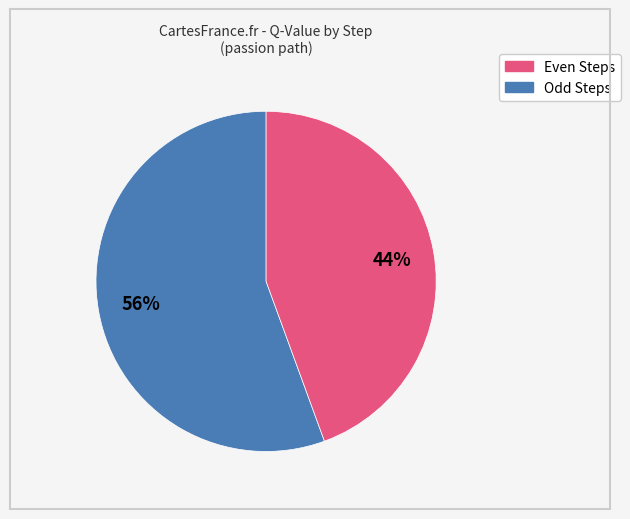

To the nearest percent, what is the average slice percentage?

50%